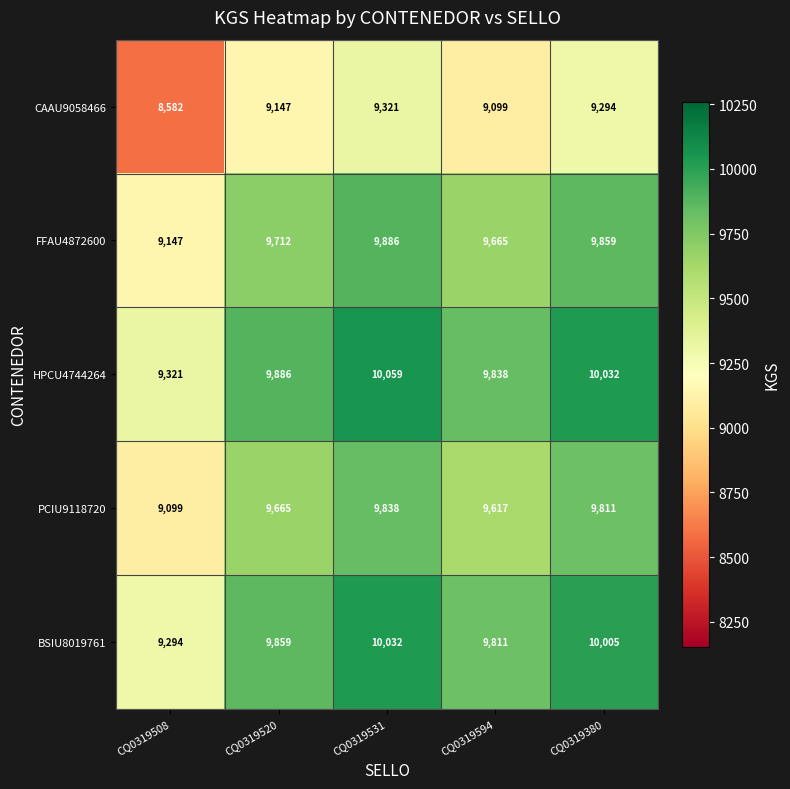

The value of PCIU9118720 at CQ0319380 is 9811. True or false?

True